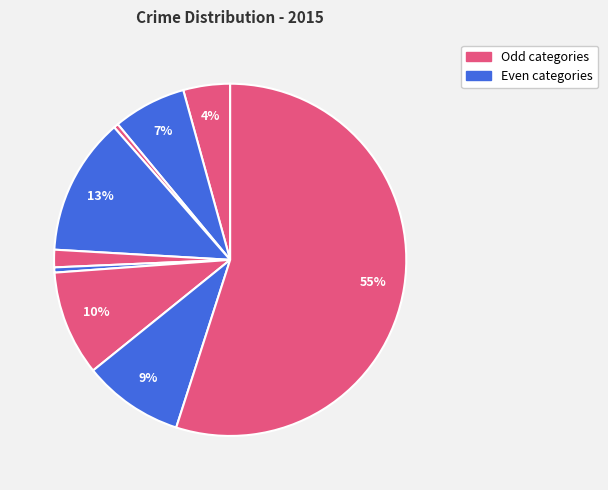

How many slices are in this pie chart?

9